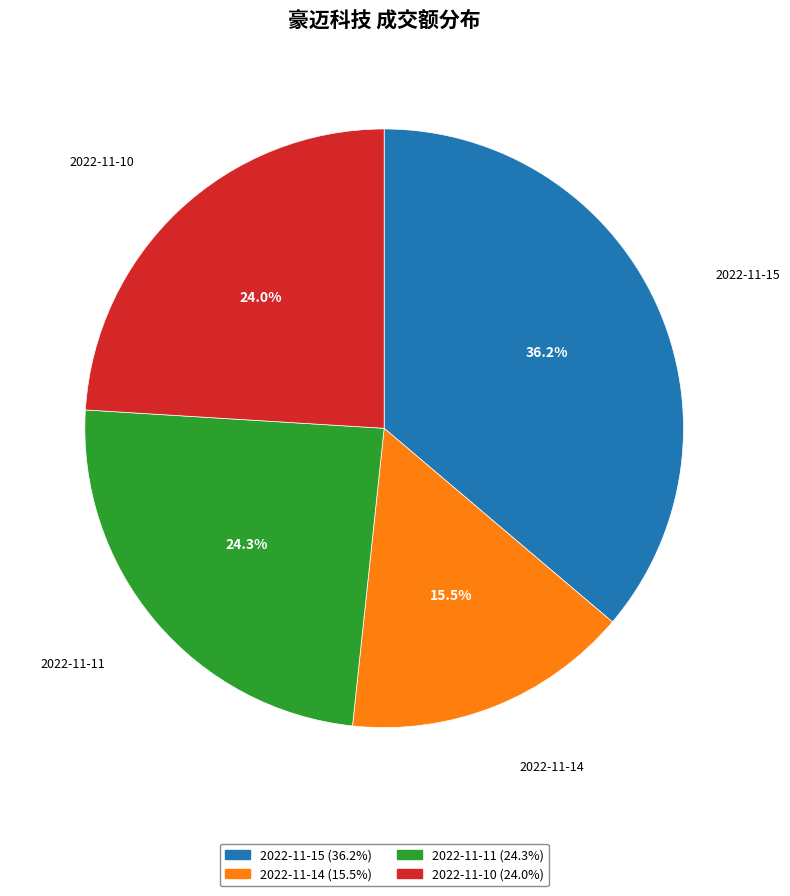

How many segments does this pie chart have?

4